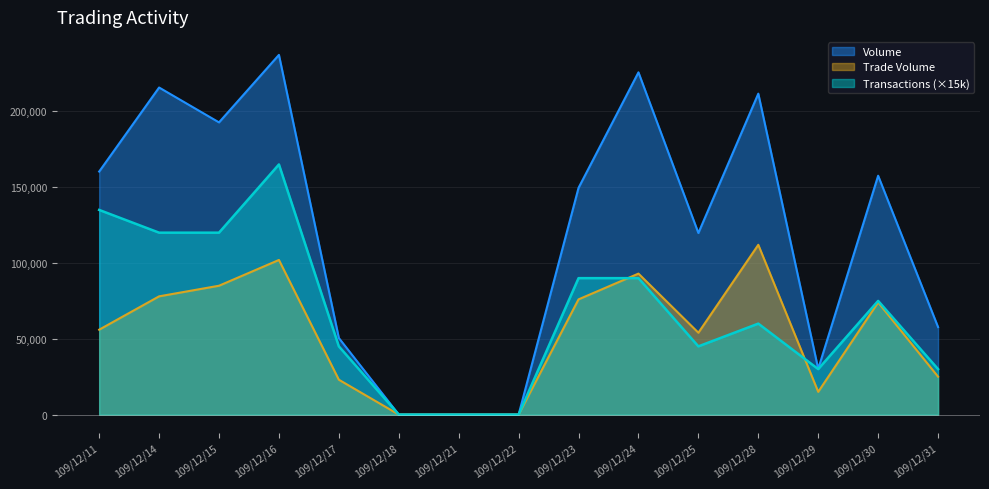

How many interior local valleys does the Volume series have?

3